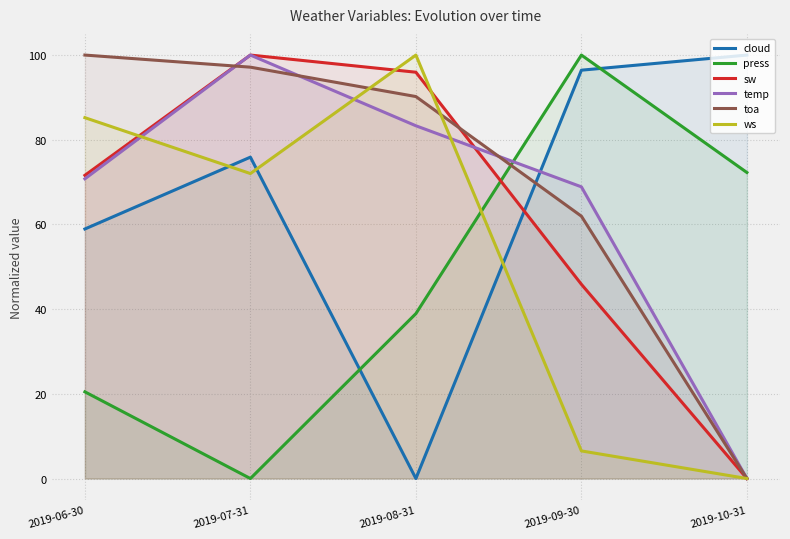

True or false: ws and press intersect in this chart.

True